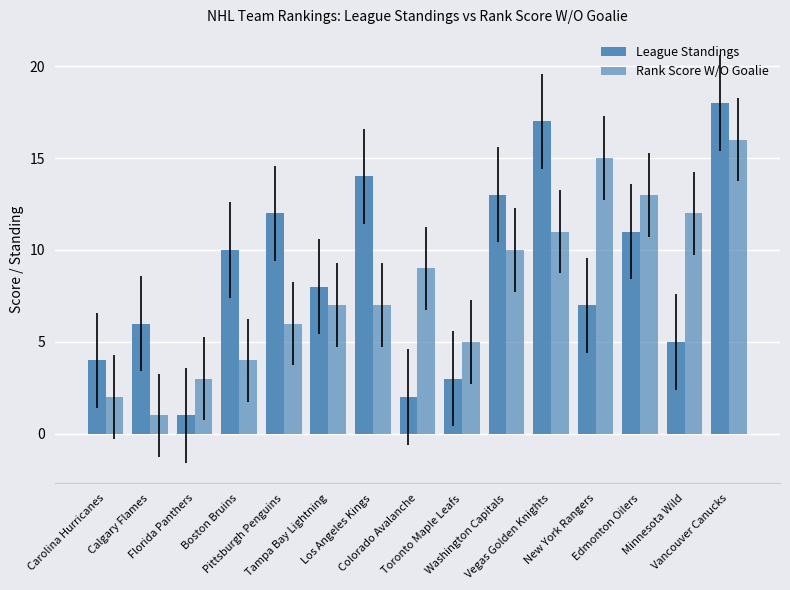

The value of League Standings at Calgary Flames is 8. True or false?

False